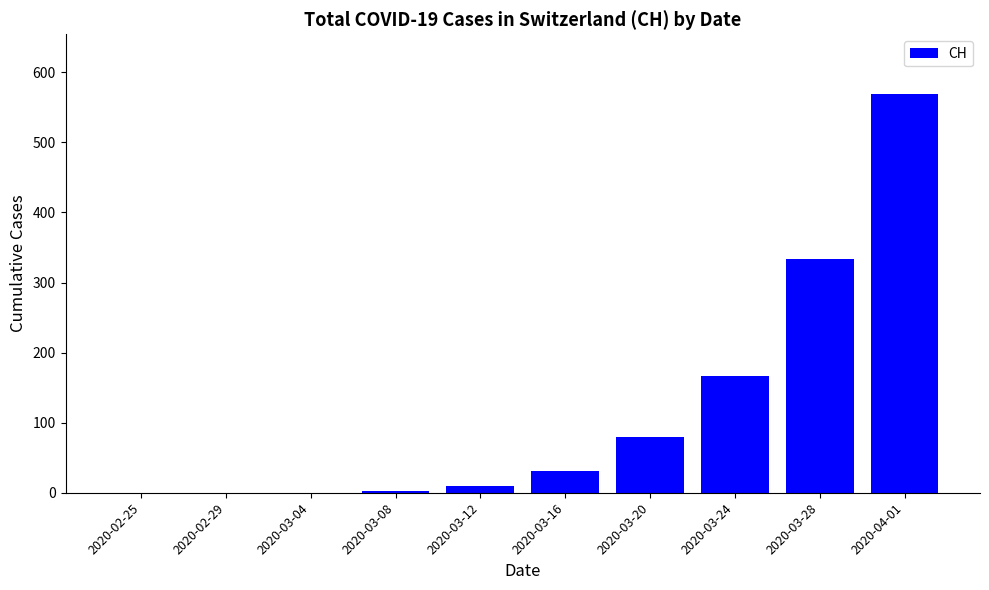

The value at 2020-03-28 is 334. True or false?

True